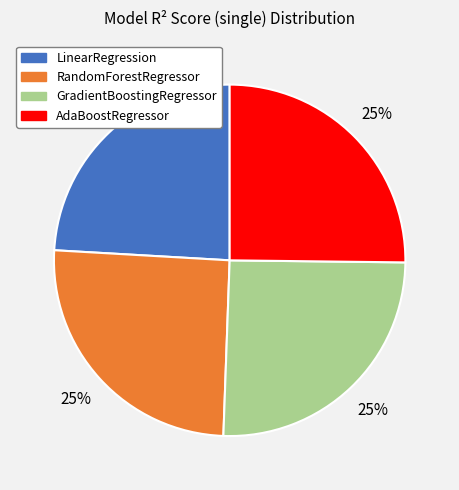

The RandomForestRegressor slice represents 20% of the pie. True or false?

False